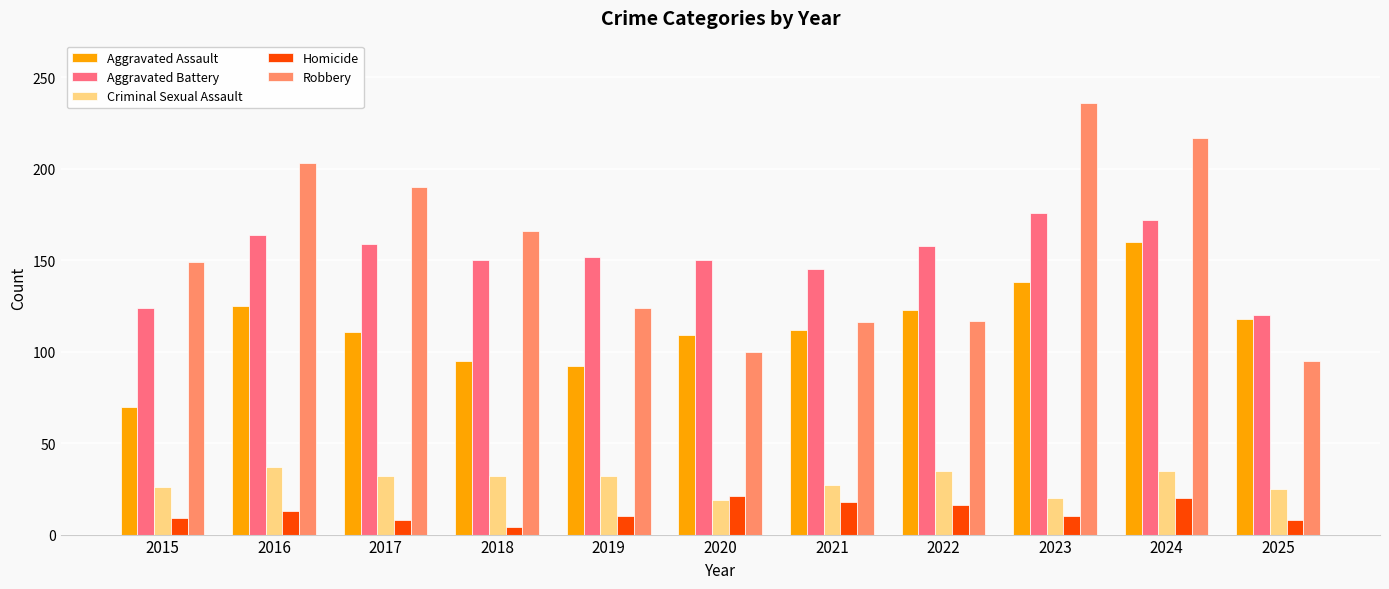

At 2024, list the series in order from largest to smallest.

Robbery, Aggravated Battery, Aggravated Assault, Criminal Sexual Assault, Homicide